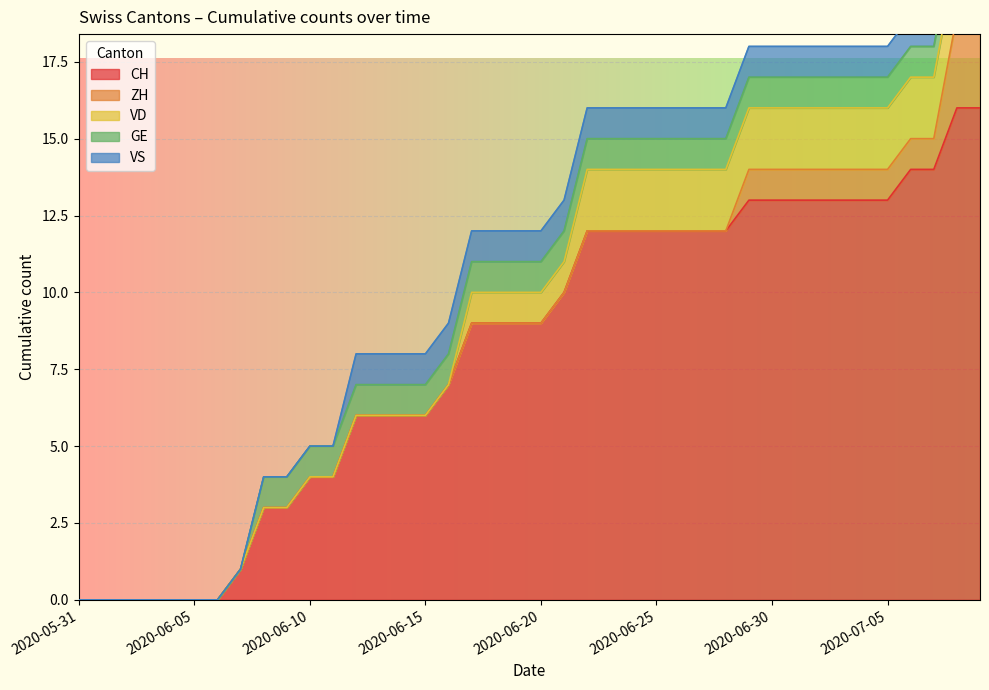

Is it true that GE equals 1 at 2020-06-27?

True